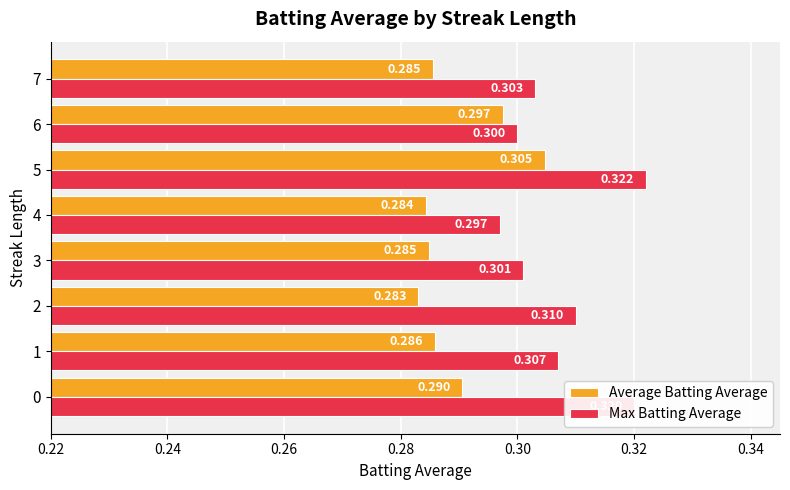

At 1, list the series in order from largest to smallest.

Max Batting Average, Average Batting Average